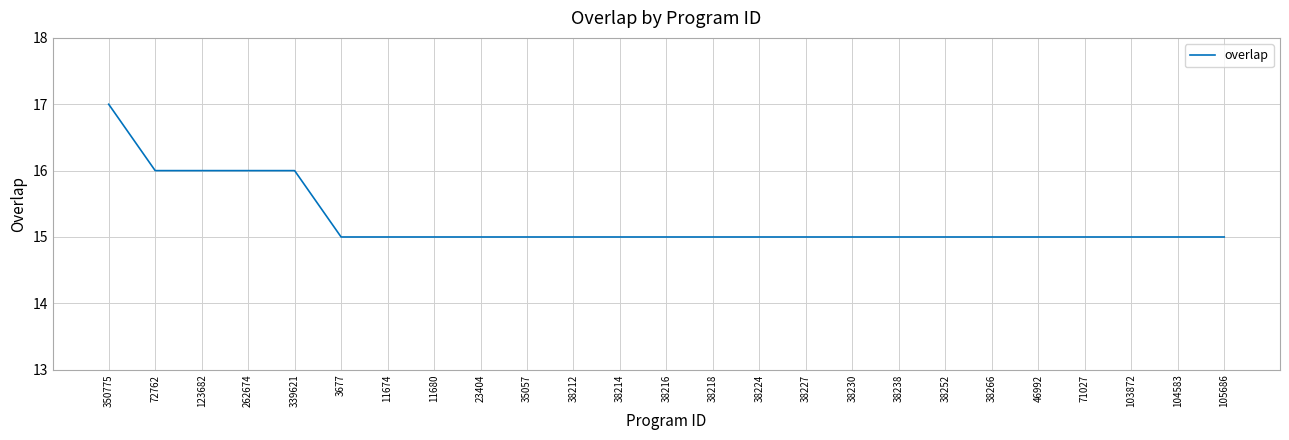

The chart shows a value of 9 at 35057. True or false?

False